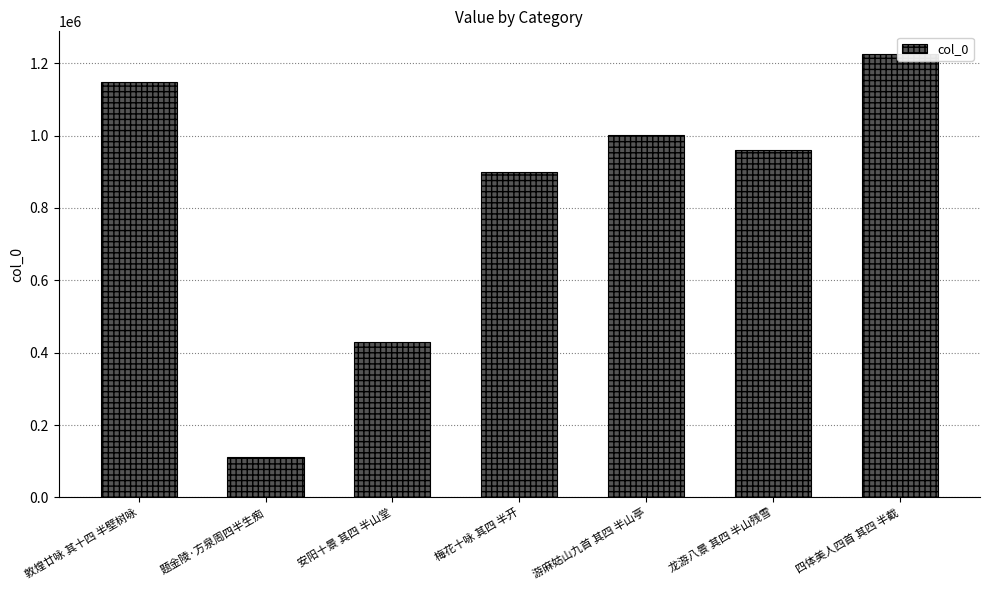

Is it true that the value at 题金陵·方泉周四半生痴 is 111015?

True